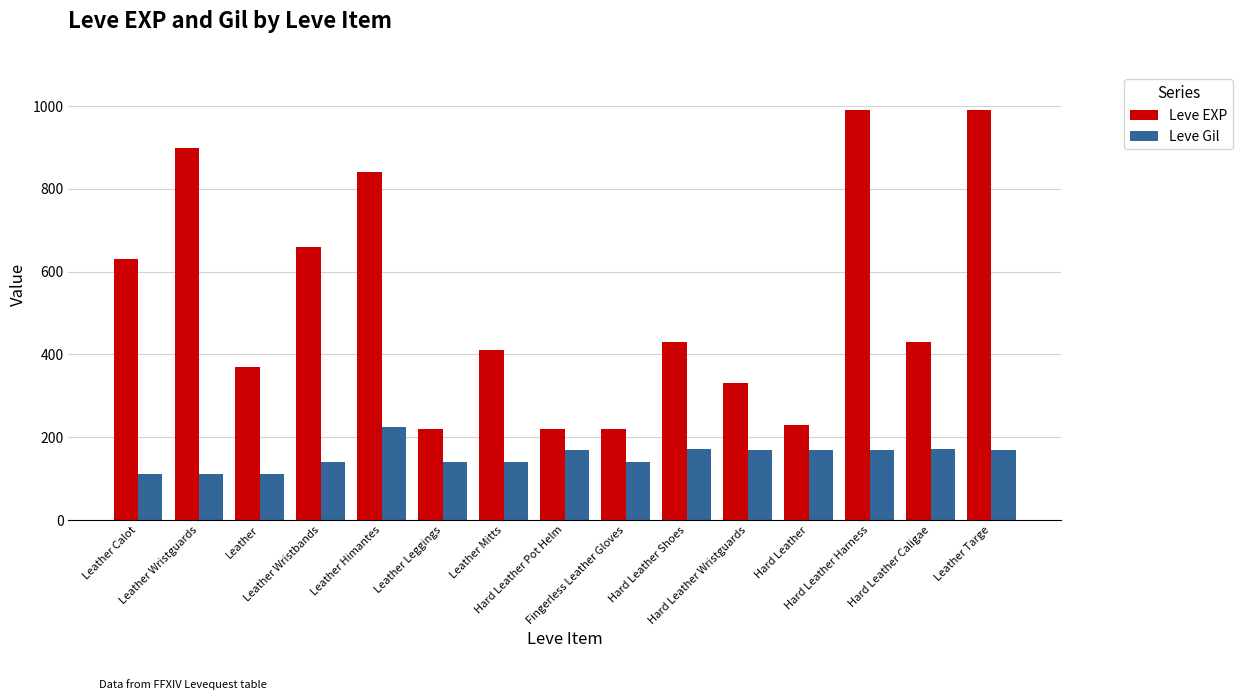

What is the label of the 5th bar from the right?

Hard Leather Wristguards